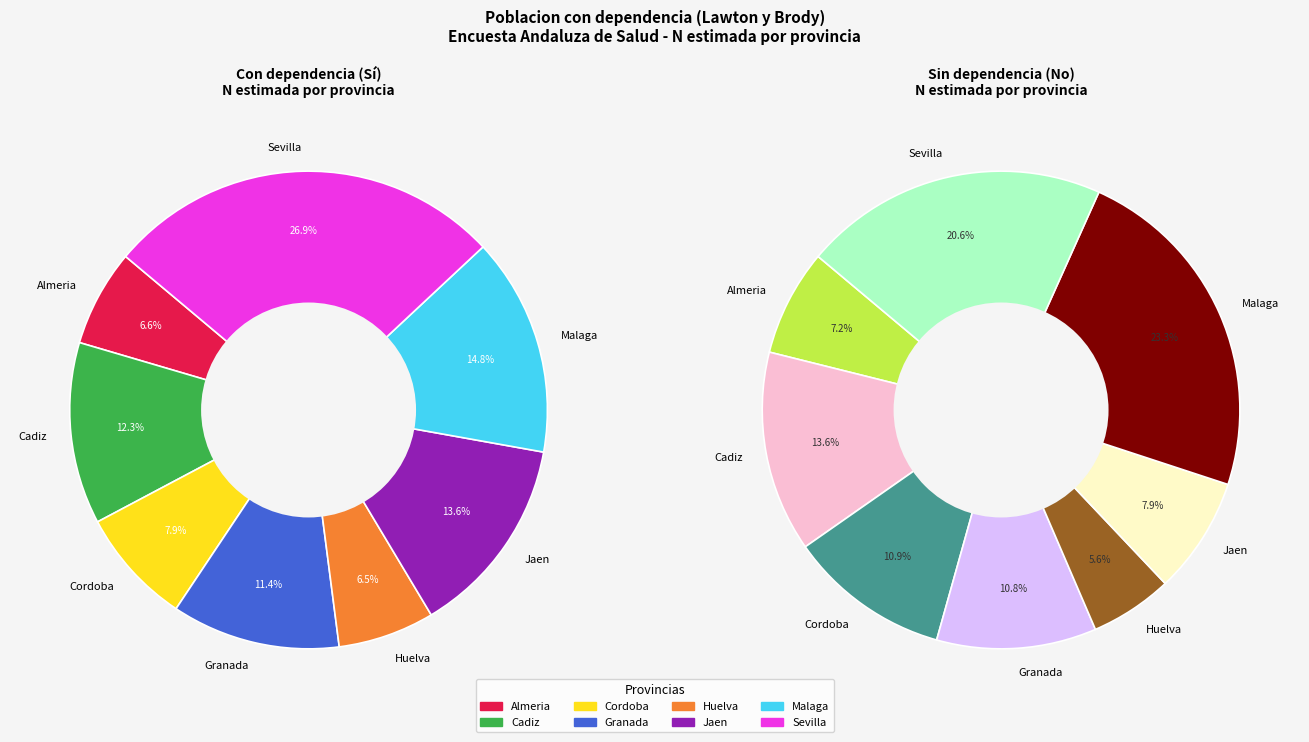

What percentage is the Almeria slice, to the nearest percent?

7%